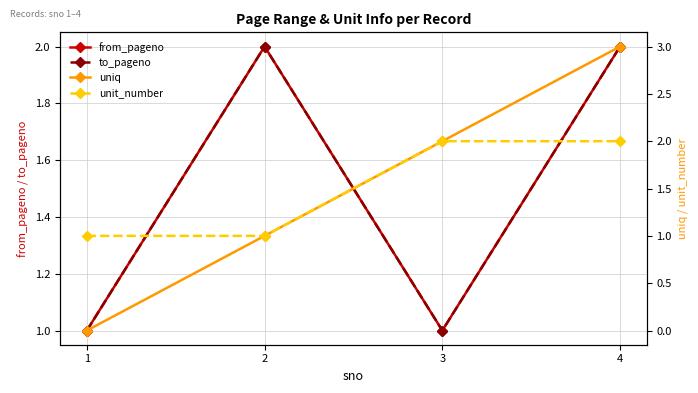

After their last crossing, which series has the higher values: to_pageno or uniq?

uniq